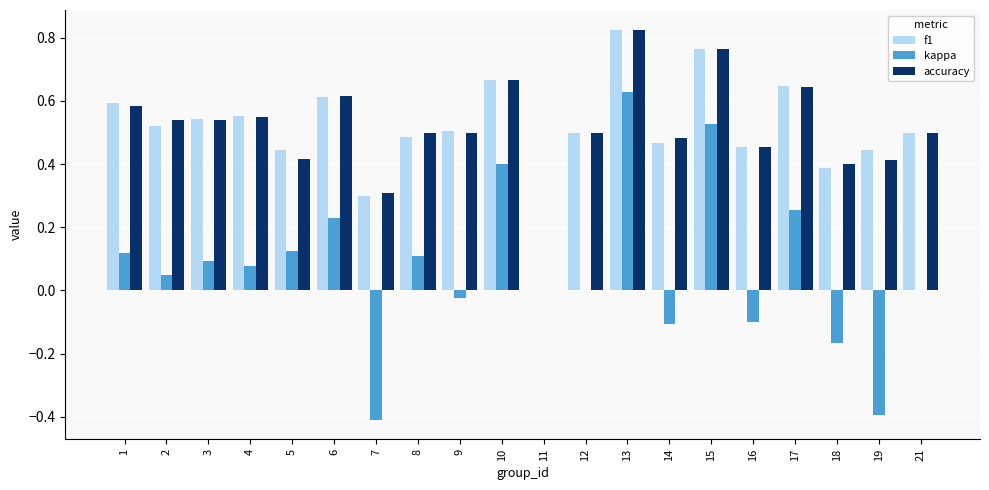

At which category is the sum across all series the highest?

13